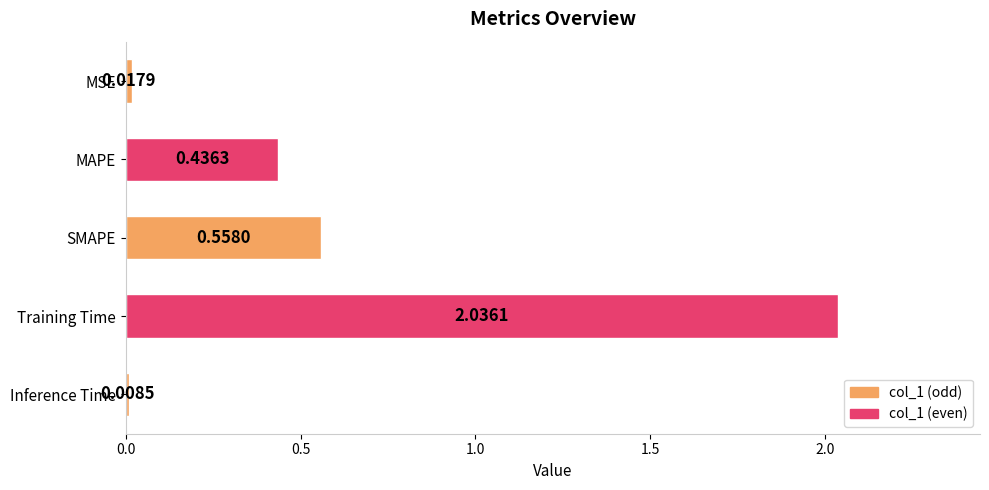

What is the change in value from MAPE to SMAPE?

+0.1